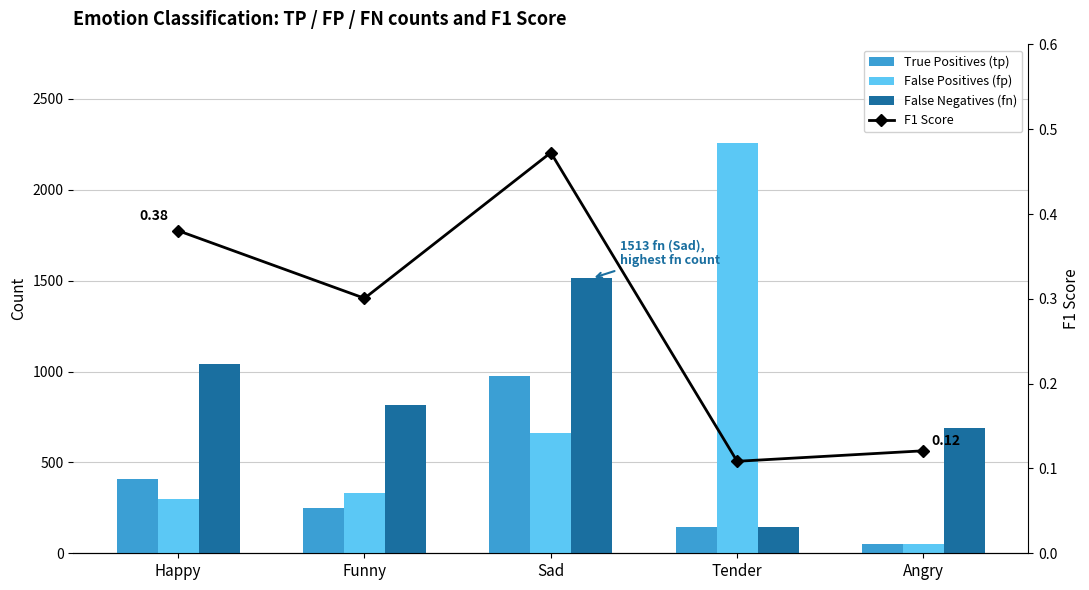

How many groups of bars are there?

5